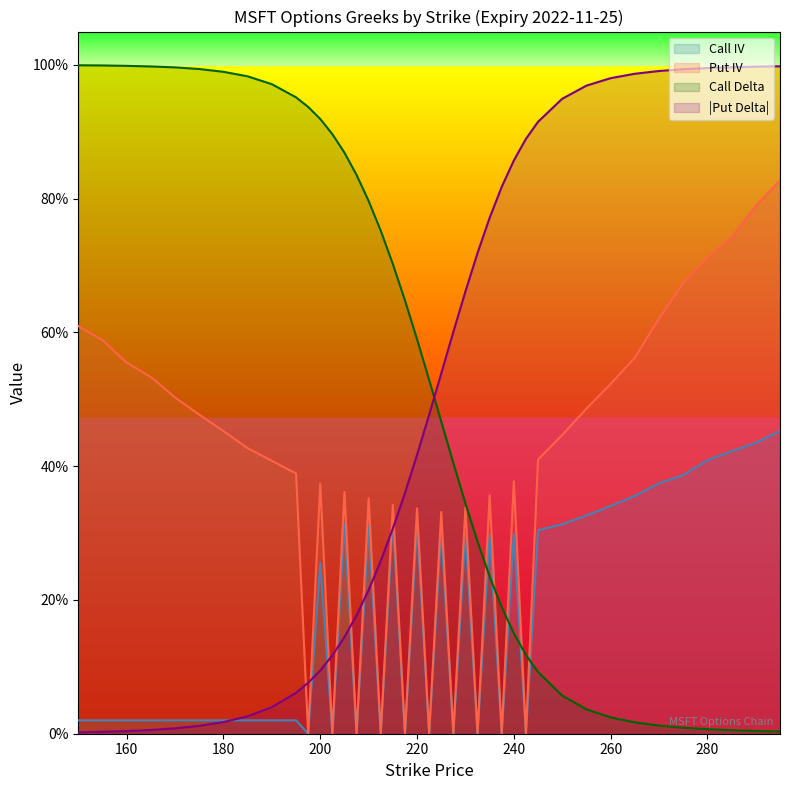

What is the label of the 23rd point from the right?

215